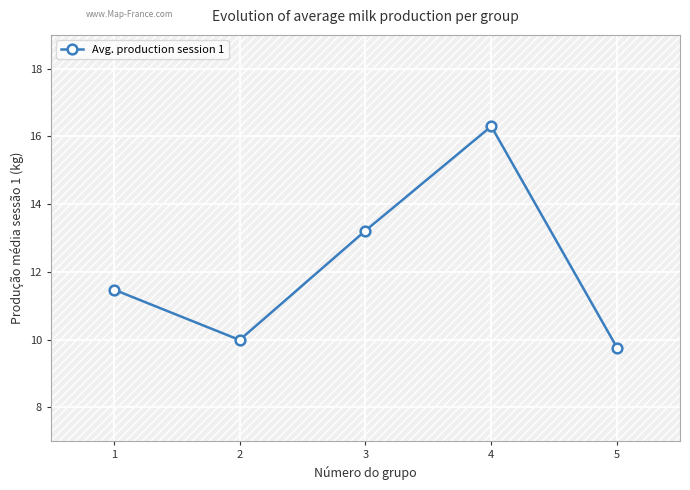

Reading left to right, what are all the values shown in this chart?

11.5	10.0	13.2	16.3	9.8